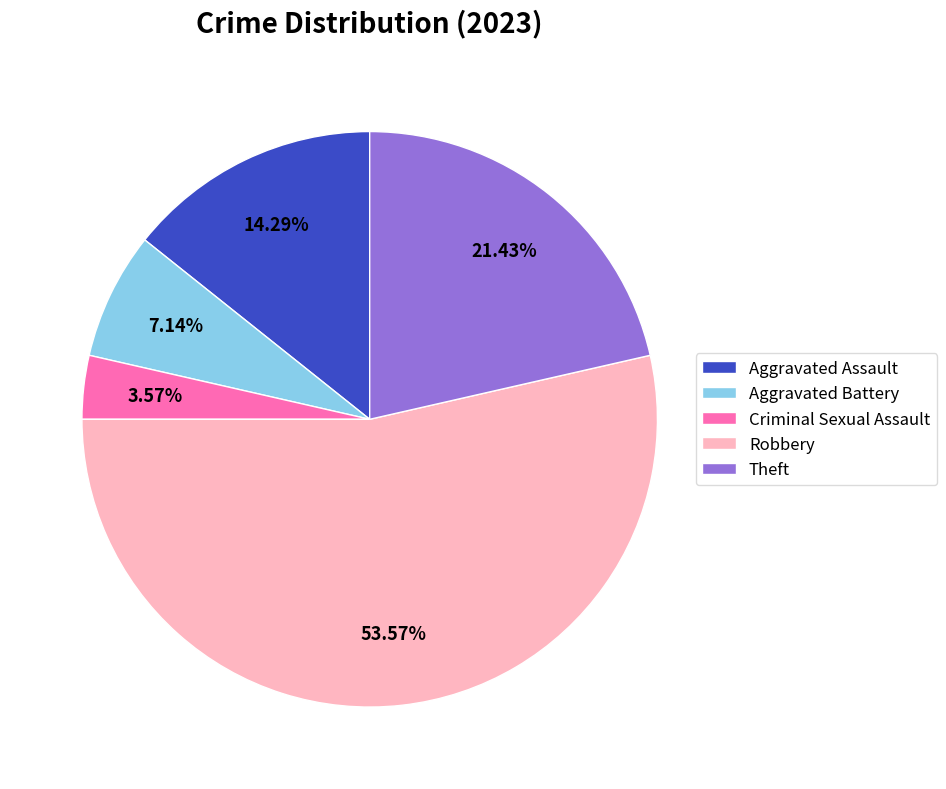

Which slice is the smallest?

Criminal Sexual Assault